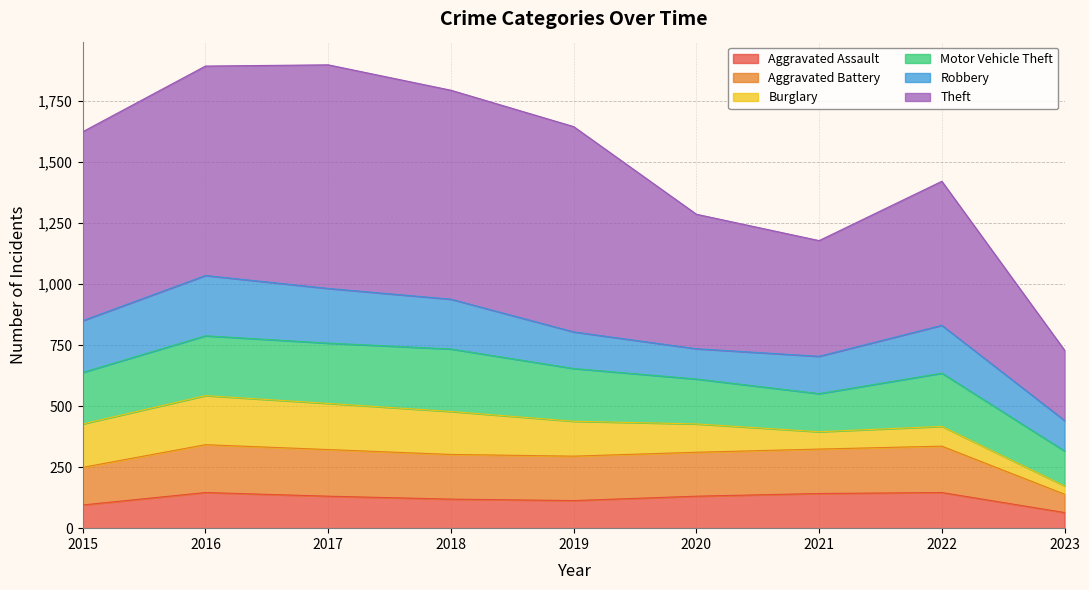

True or false: Aggravated Assault and Theft cross at least once.

False